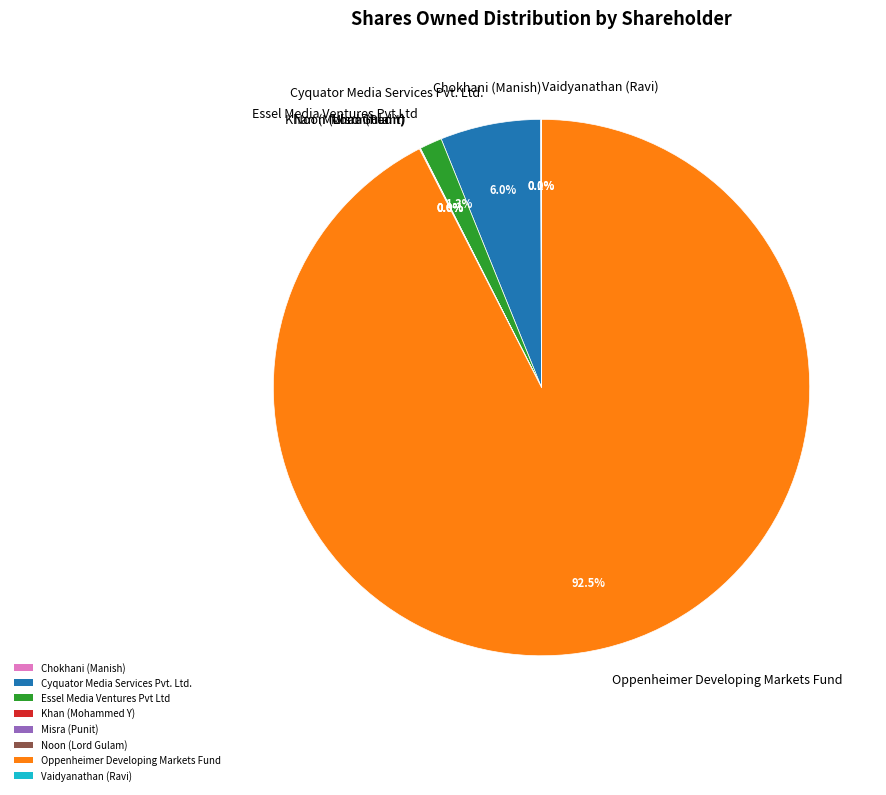

What is the largest slice in the pie chart?

Oppenheimer Developing Markets Fund